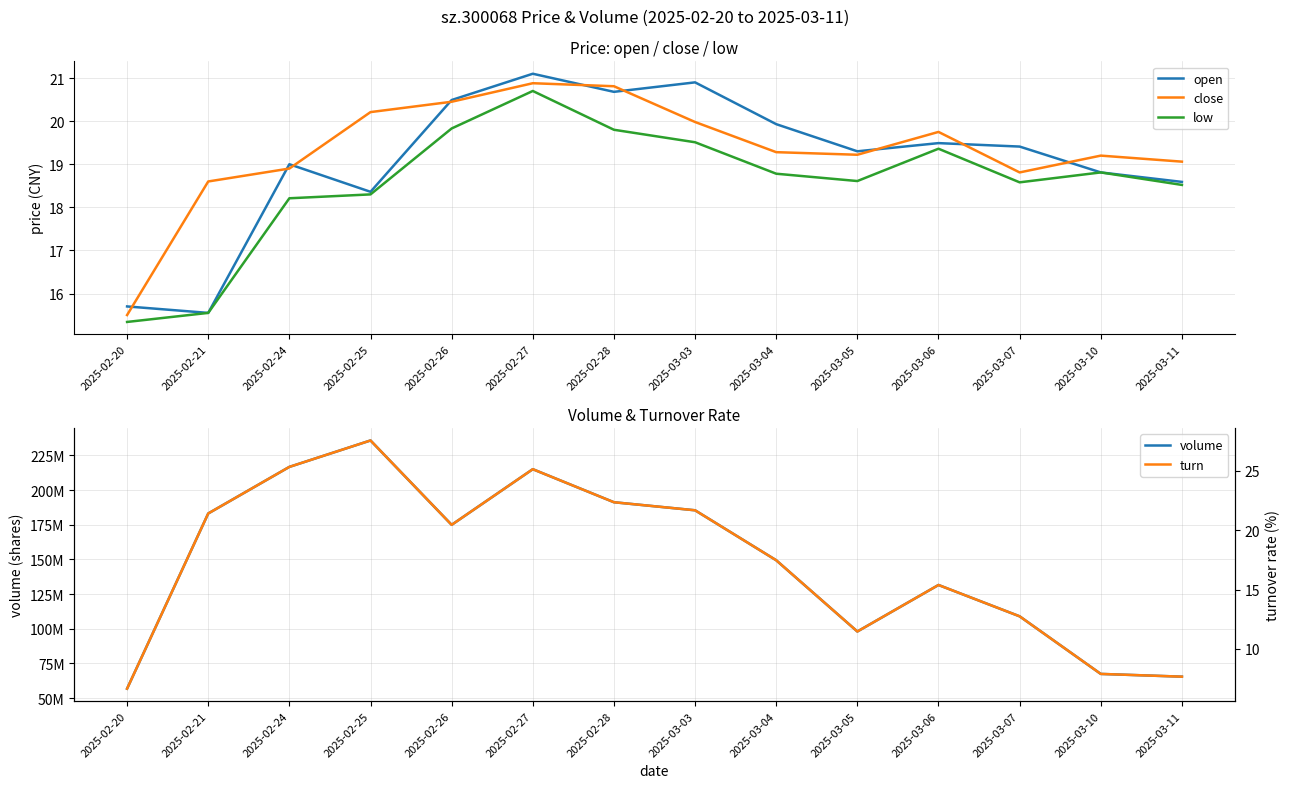

Which series has the widest spread of values?

volume